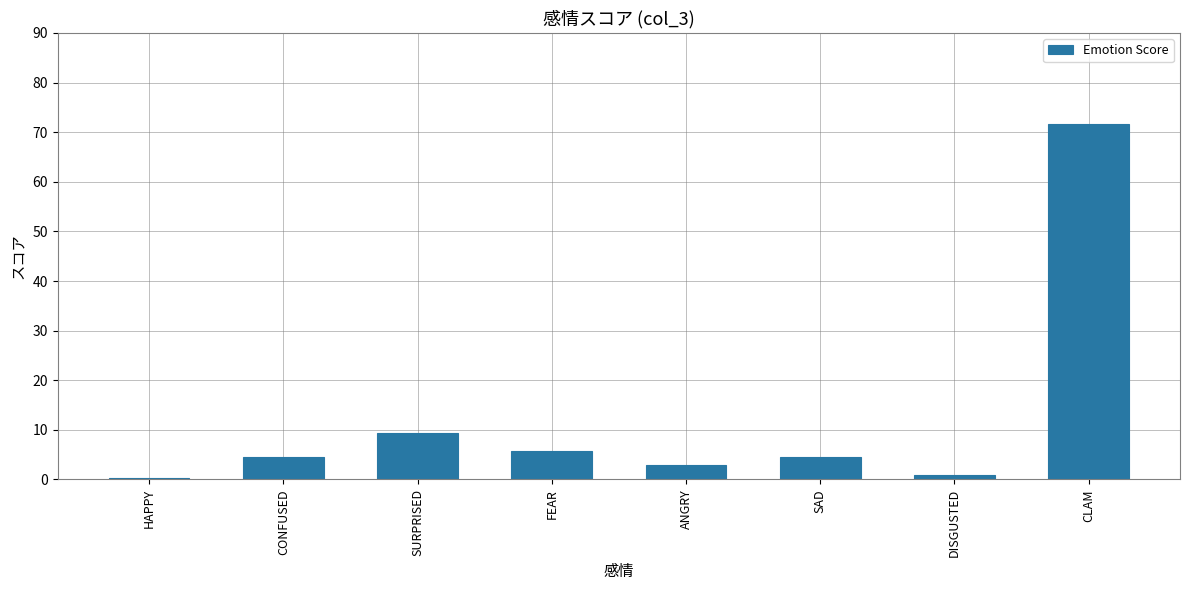

What is the change in value from ANGRY to CLAM?

+68.7